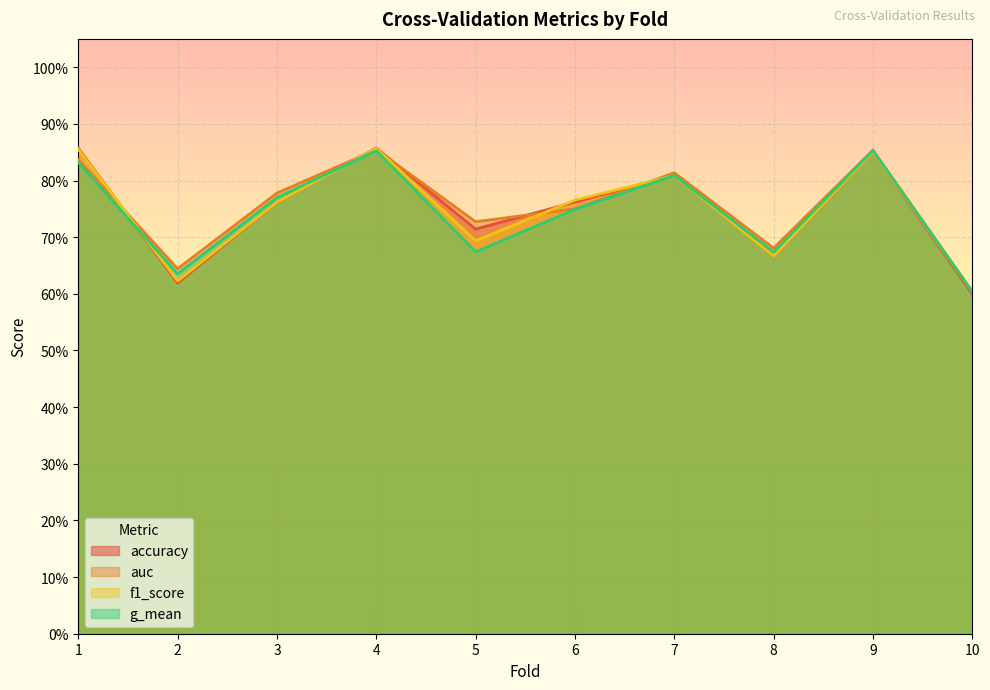

The g_mean series shows 0.8 at 7. True or false?

True